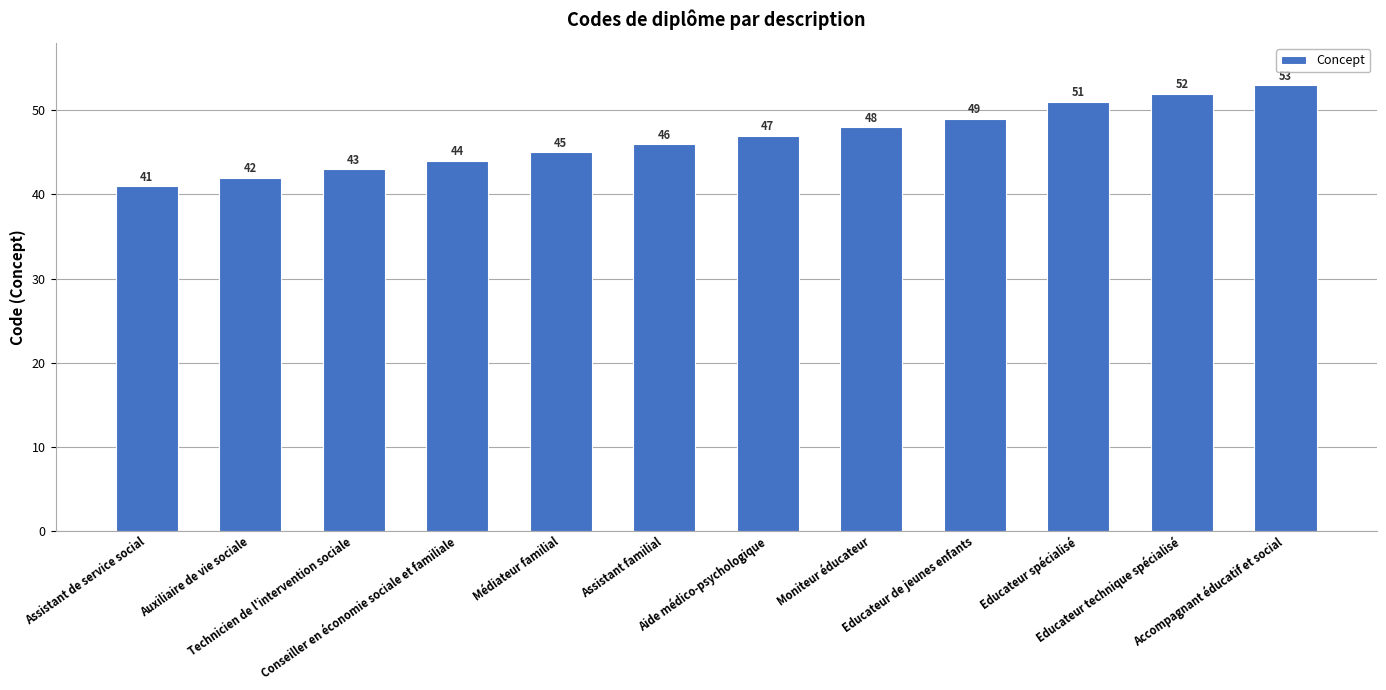

What is the value of the 4th bar from the left?

44